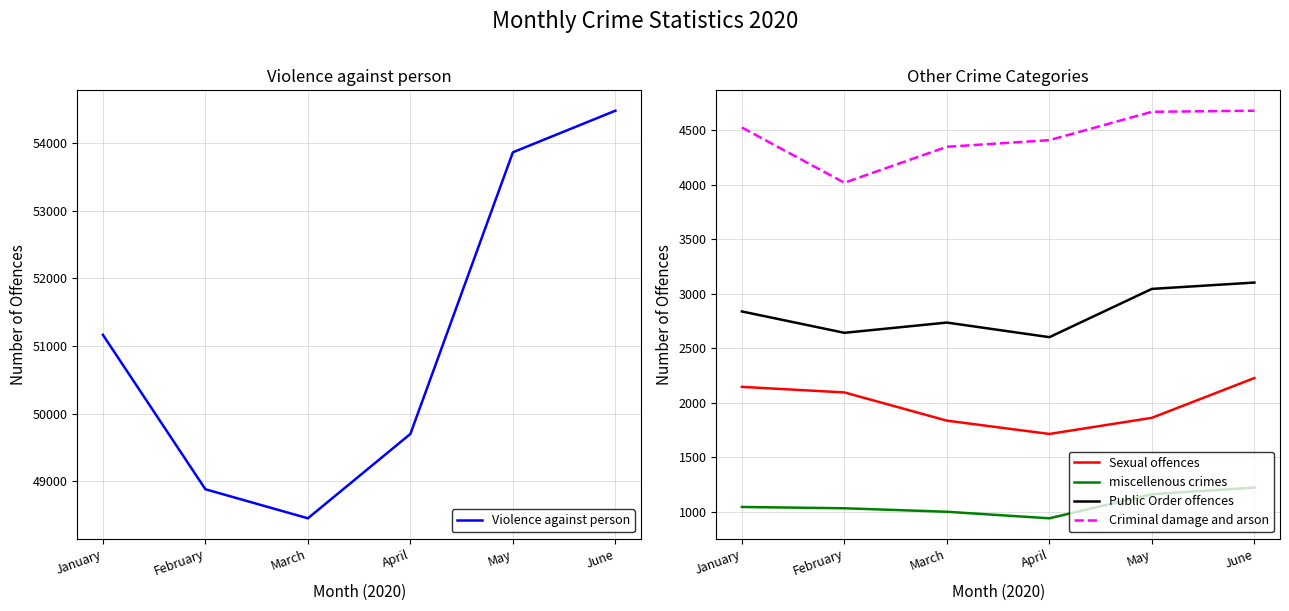

Reading left to right, extract all data points from this chart.

Violence against person: January=51165	February=48884	March=48455	April=49701	May=53861	June=54475
Sexual offences: January=2146	February=2095	March=1836	April=1714	May=1862	June=2227
miscellenous crimes: January=1044	February=1032	March=1000	April=940	May=1161	June=1222
Public Order offences: January=2838	February=2642	March=2736	April=2602	May=3045	June=3103
Criminal damage and arson: January=4526	February=4019	March=4349	April=4410	May=4670	June=4680